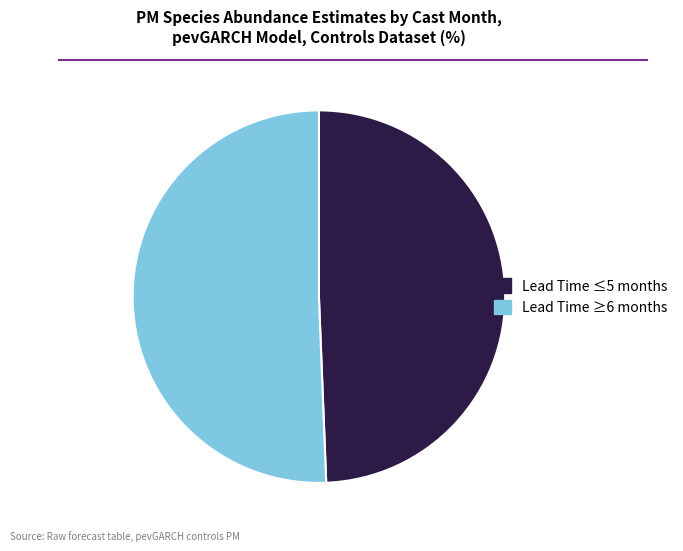

How many segments does this pie chart have?

2